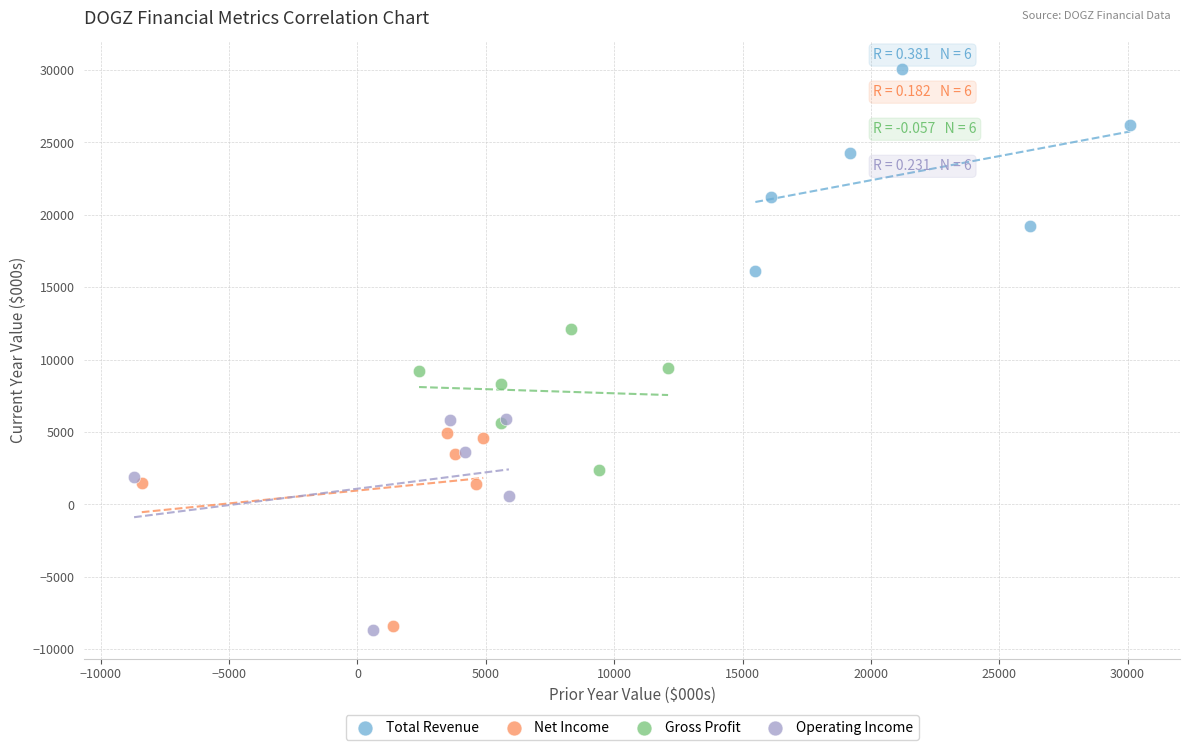

What are all the series names shown in the legend?

Total Revenue, Net Income, Gross Profit, Operating Income